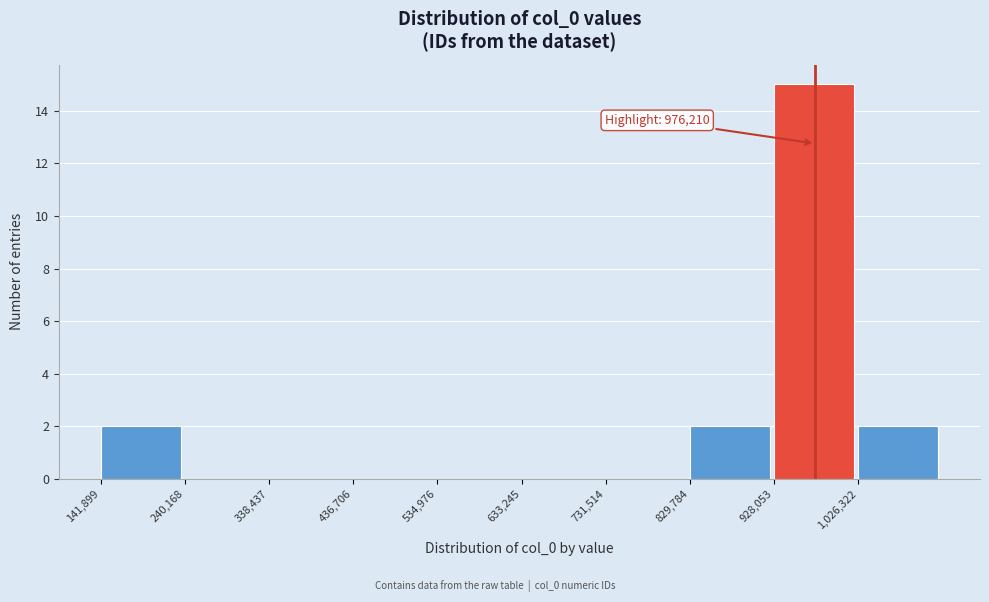

Which range on the x-axis has the tallest bar?

930000 to 1030000